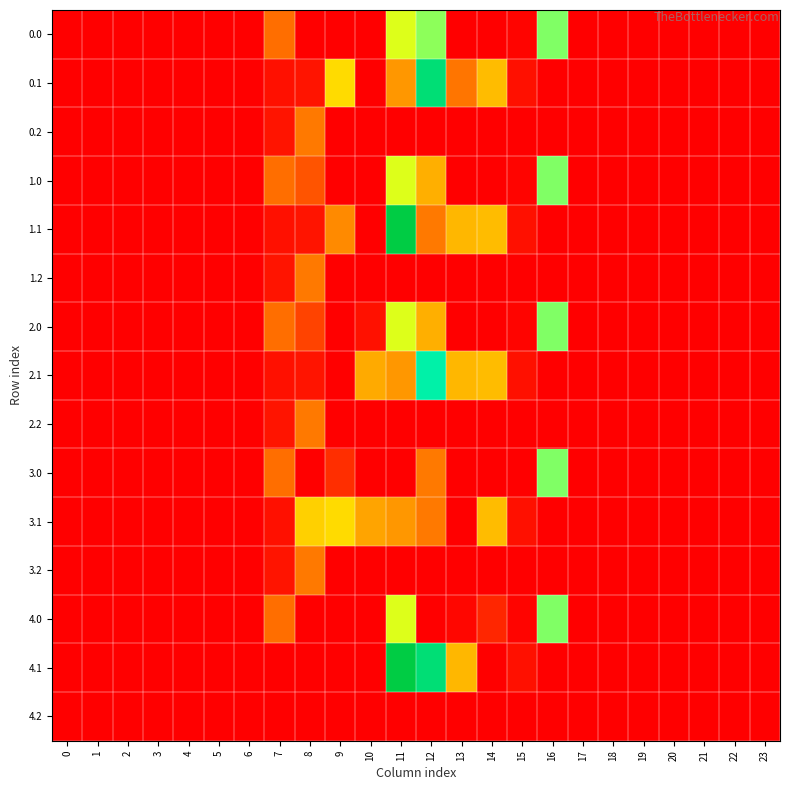

What is the difference between the highest and lowest values at 15?

17.3